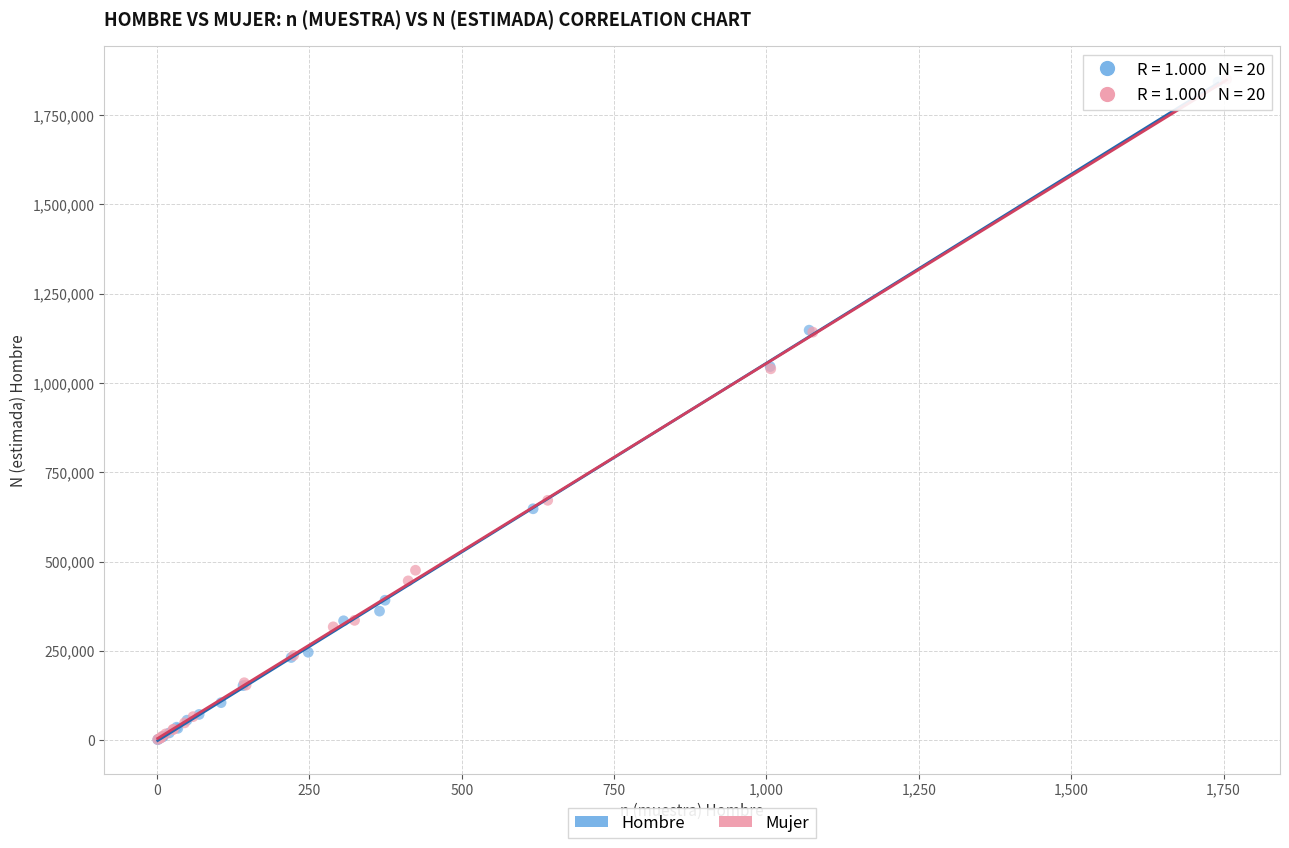

Which series has the widest spread of Y values?

Mujer